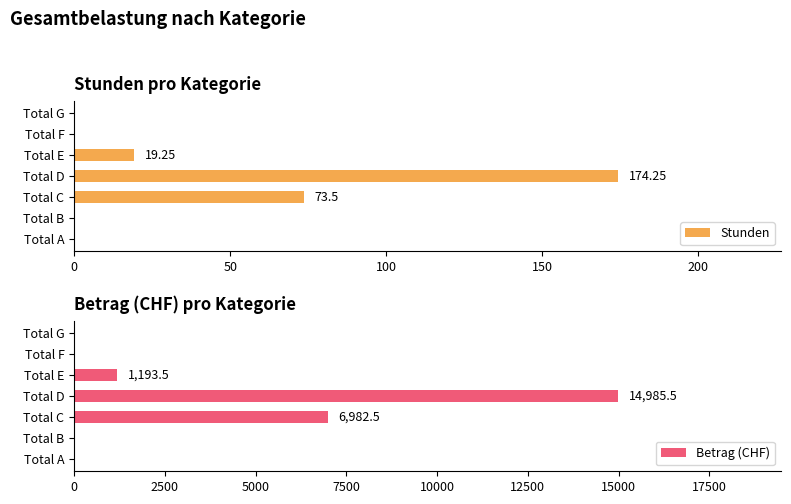

Where is Stunden nearest to the value 87?

Total C